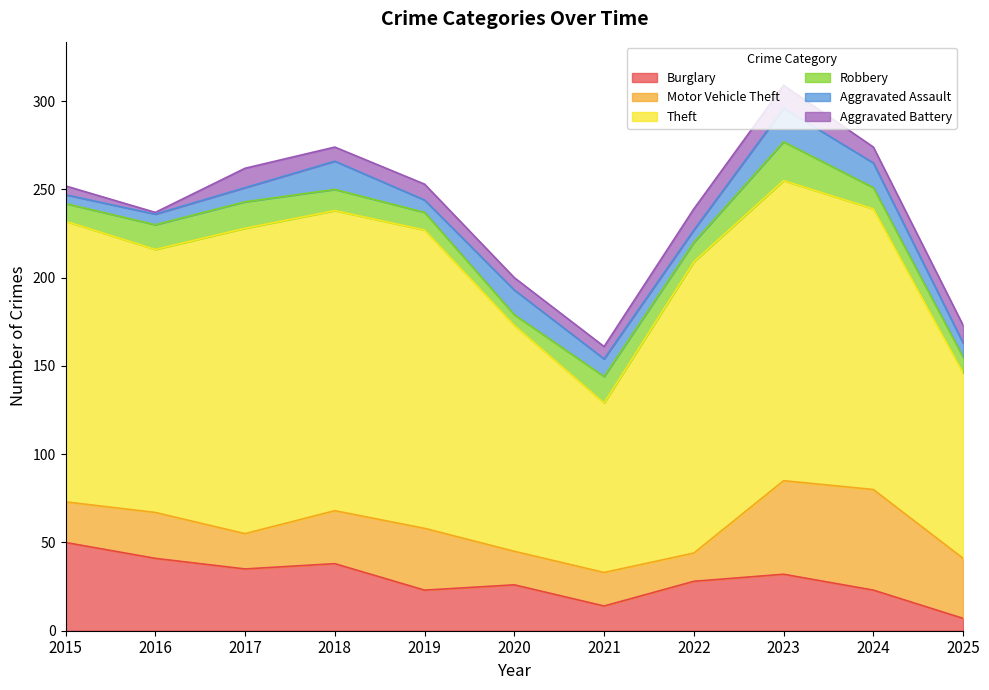

Is it true that Aggravated Assault equals 19 at 2023?

True